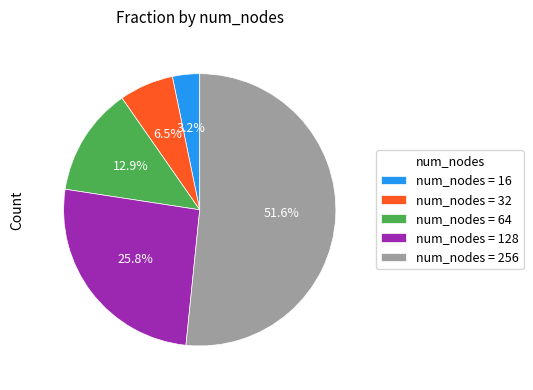

Is the sum of num_nodes = 256 and num_nodes = 16 greater than half?

Yes